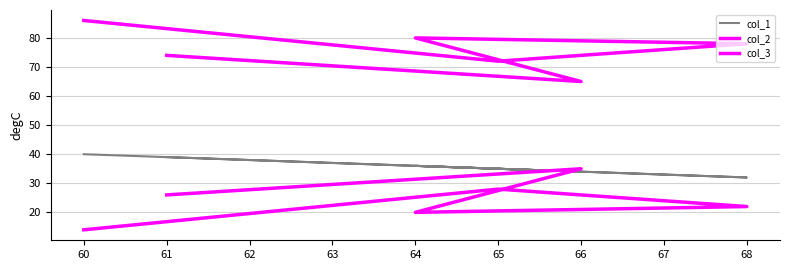

Rank the series by their maximum value, from highest to lowest.

col_3, col_1, col_2